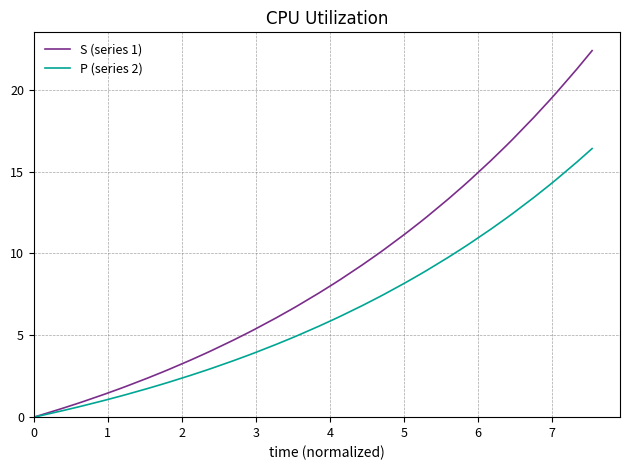

Rank the series by their maximum value, from lowest to highest.

P (series 2), S (series 1)